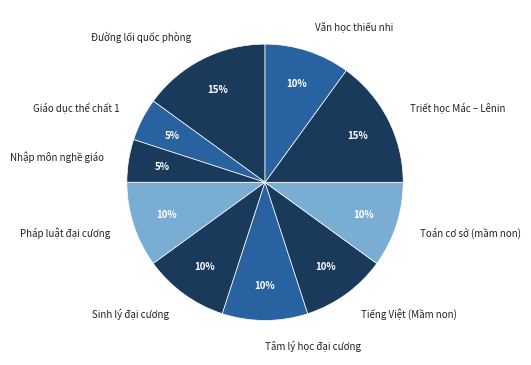

To the nearest percent, what portion does Giáo dục thể chất 1 represent?

5%